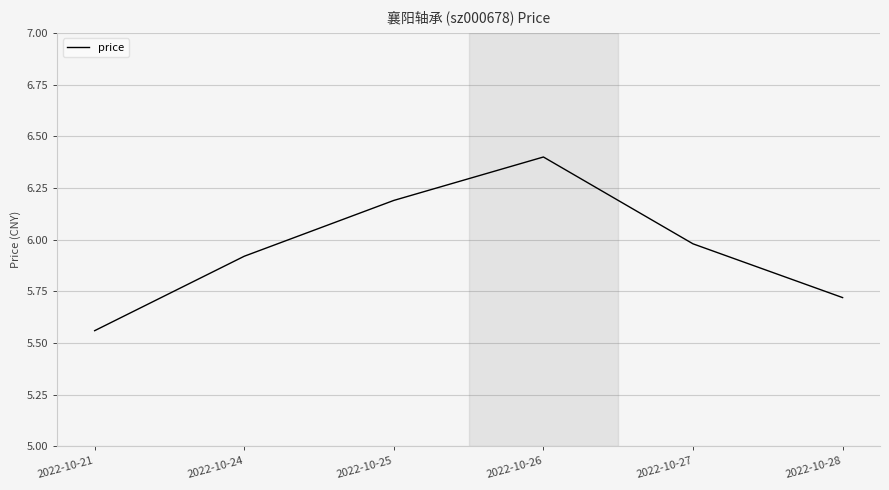

What is the ratio of the value at 2022-10-28 to the value at 2022-10-26?

0.9